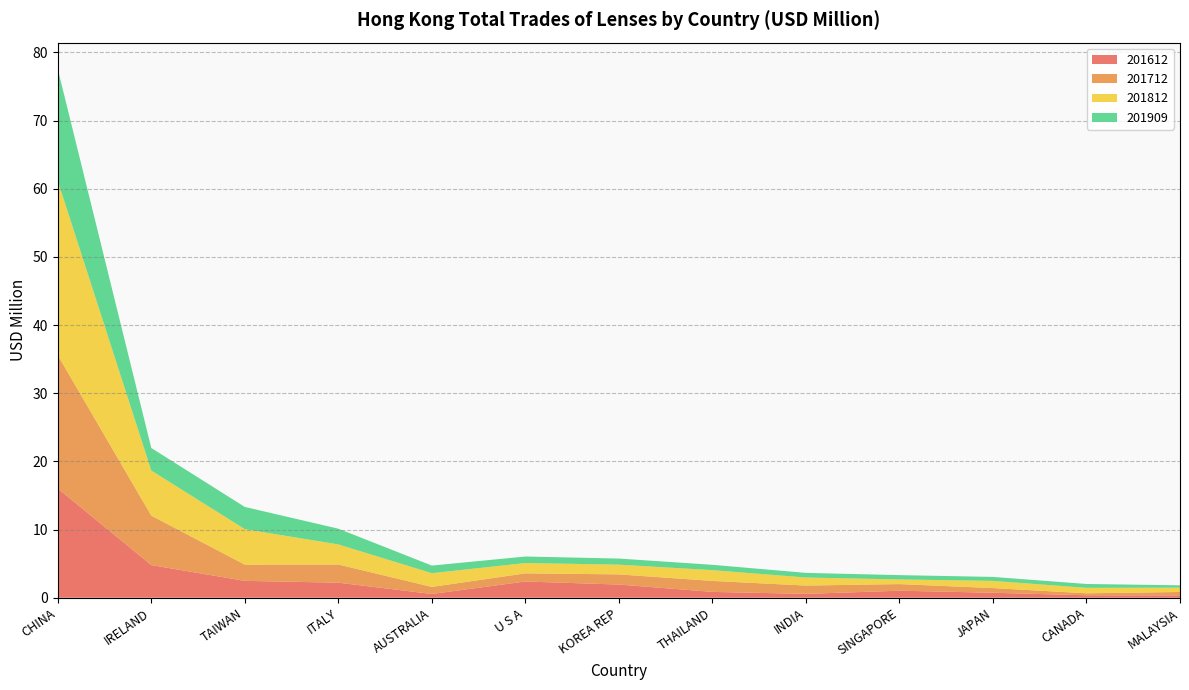

Reading left to right, list all the values displayed in this chart.

201612: 16.0	4.8	2.5	2.2	0.6	2.4	1.9	0.9	0.6	1.0	0.7	0.4	0.3
201712: 19.5	7.3	2.4	2.7	1.0	1.2	1.5	1.6	1.2	1.0	0.7	0.3	0.5
201812: 25.6	6.6	5.2	2.9	2.0	1.5	1.4	1.6	1.2	0.7	1.1	0.8	0.6
201909: 16.4	3.3	3.3	2.3	1.1	1.0	0.9	0.8	0.7	0.6	0.6	0.6	0.3